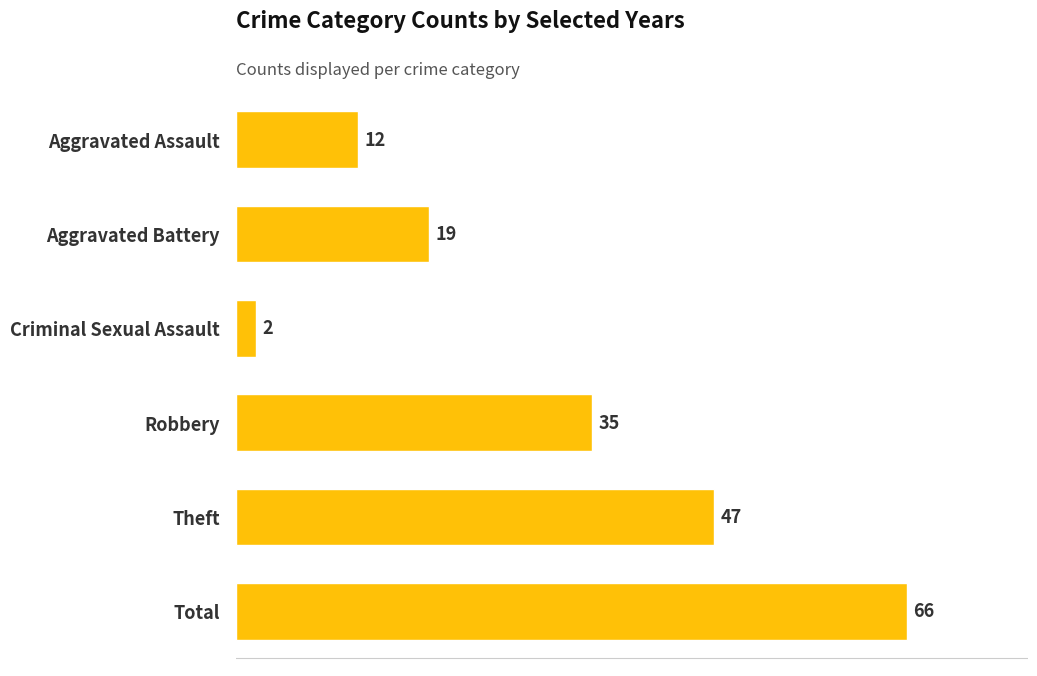

At which category does the chart reach its minimum across all series?

Criminal Sexual Assault